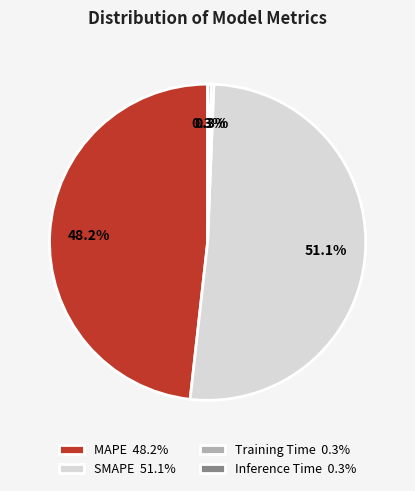

What is the largest slice in the pie chart?

SMAPE